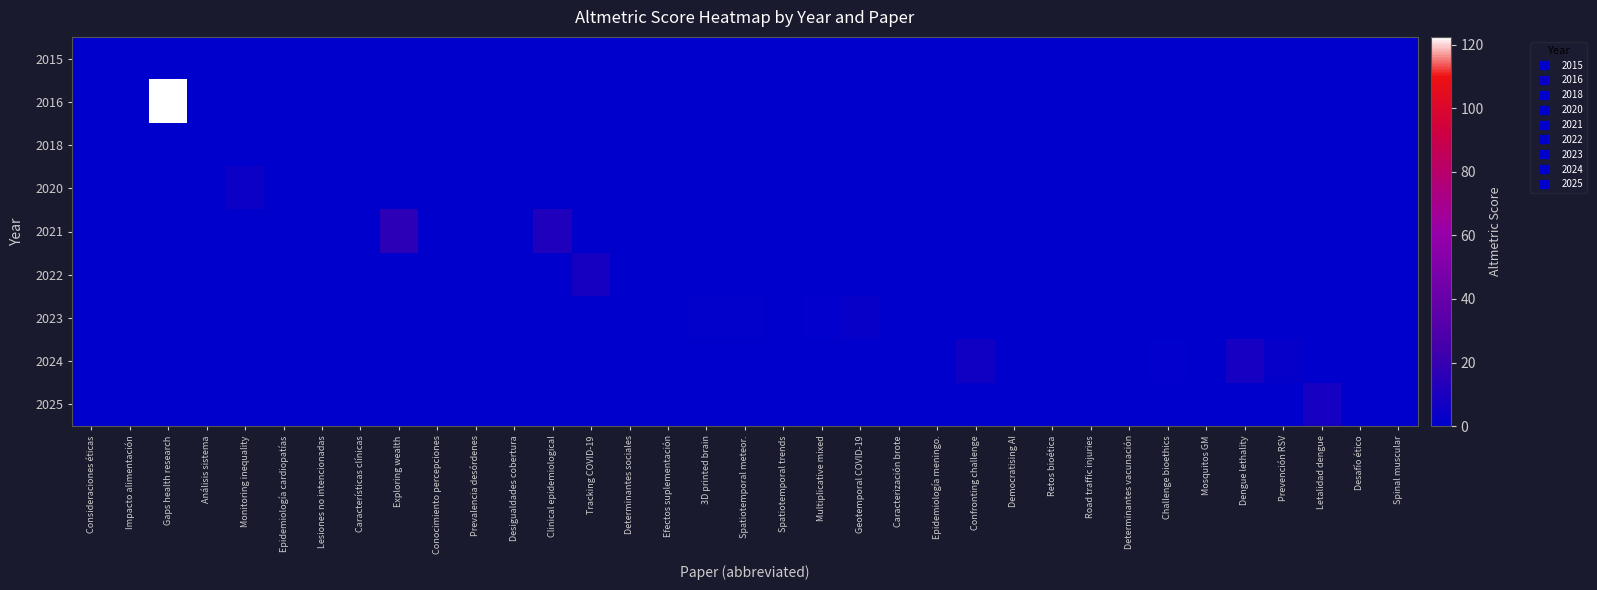

Reading left to right, list all the values displayed in this chart.

2015: Consideraciones éticas=0.0	Impacto alimentación=0.0	Gaps health research=0.0	Análisis sistema=0.0	Monitoring inequality=0.0	Epidemiología cardiopatías=0.0	Lesiones no intencionadas=0.0	Características clínicas=0.0	Exploring wealth=0.0	Conocimiento percepciones=0.0	Prevalencia desórdenes=0.0	Desigualdades cobertura=0.0	Clinical epidemiological=0.0	Tracking COVID-19=0.0	Determinantes sociales=0.0	Efectos suplementación=0.0	3D printed brain=0.0	Spatiotemporal meteor.=0.0	Spatiotemporal trends=0.0	Multiplicative mixed=0.0	Geotemporal COVID-19=0.0	Caracterización brote=0.0	Epidemiología meningo.=0.0	Confronting challenge=0.0	Democratising AI=0.0	Retos bioética=0.0	Road traffic injuries=0.0	Determinantes vacunación=0.0	Challenge bioethics=0.0	Mosquitos GM=0.0	Dengue lethality=0.0	Prevención RSV=0.0	Letalidad dengue=0.0	Desafío ético=0.0	Spinal muscular=0.0
2016: Consideraciones éticas=0.0	Impacto alimentación=0.0	Gaps health research=122.4	Análisis sistema=0.0	Monitoring inequality=0.0	Epidemiología cardiopatías=0.0	Lesiones no intencionadas=0.0	Características clínicas=0.0	Exploring wealth=0.0	Conocimiento percepciones=0.0	Prevalencia desórdenes=0.0	Desigualdades cobertura=0.0	Clinical epidemiological=0.0	Tracking COVID-19=0.0	Determinantes sociales=0.0	Efectos suplementación=0.0	3D printed brain=0.0	Spatiotemporal meteor.=0.0	Spatiotemporal trends=0.0	Multiplicative mixed=0.0	Geotemporal COVID-19=0.0	Caracterización brote=0.0	Epidemiología meningo.=0.0	Confronting challenge=0.0	Democratising AI=0.0	Retos bioética=0.0	Road traffic injuries=0.0	Determinantes vacunación=0.0	Challenge bioethics=0.0	Mosquitos GM=0.0	Dengue lethality=0.0	Prevención RSV=0.0	Letalidad dengue=0.0	Desafío ético=0.0	Spinal muscular=0.0
2018: Consideraciones éticas=0.0	Impacto alimentación=0.0	Gaps health research=0.0	Análisis sistema=0.0	Monitoring inequality=0.0	Epidemiología cardiopatías=0.0	Lesiones no intencionadas=0.0	Características clínicas=0.0	Exploring wealth=0.0	Conocimiento percepciones=0.0	Prevalencia desórdenes=0.0	Desigualdades cobertura=0.0	Clinical epidemiological=0.0	Tracking COVID-19=0.0	Determinantes sociales=0.0	Efectos suplementación=0.0	3D printed brain=0.0	Spatiotemporal meteor.=0.0	Spatiotemporal trends=0.0	Multiplicative mixed=0.0	Geotemporal COVID-19=0.0	Caracterización brote=0.0	Epidemiología meningo.=0.0	Confronting challenge=0.0	Democratising AI=0.0	Retos bioética=0.0	Road traffic injuries=0.0	Determinantes vacunación=0.0	Challenge bioethics=0.0	Mosquitos GM=0.0	Dengue lethality=0.0	Prevención RSV=0.0	Letalidad dengue=0.0	Desafío ético=0.0	Spinal muscular=0.0
2020: Consideraciones éticas=0.0	Impacto alimentación=0.0	Gaps health research=0.0	Análisis sistema=0.0	Monitoring inequality=5.0	Epidemiología cardiopatías=0.0	Lesiones no intencionadas=0.0	Características clínicas=0.0	Exploring wealth=0.0	Conocimiento percepciones=0.0	Prevalencia desórdenes=0.0	Desigualdades cobertura=0.0	Clinical epidemiological=0.0	Tracking COVID-19=0.0	Determinantes sociales=0.0	Efectos suplementación=0.0	3D printed brain=0.0	Spatiotemporal meteor.=0.0	Spatiotemporal trends=0.0	Multiplicative mixed=0.0	Geotemporal COVID-19=0.0	Caracterización brote=0.0	Epidemiología meningo.=0.0	Confronting challenge=0.0	Democratising AI=0.0	Retos bioética=0.0	Road traffic injuries=0.0	Determinantes vacunación=0.0	Challenge bioethics=0.0	Mosquitos GM=0.0	Dengue lethality=0.0	Prevención RSV=0.0	Letalidad dengue=0.0	Desafío ético=0.0	Spinal muscular=0.0
2021: Consideraciones éticas=0.0	Impacto alimentación=0.0	Gaps health research=0.0	Análisis sistema=0.0	Monitoring inequality=0.0	Epidemiología cardiopatías=0.0	Lesiones no intencionadas=0.0	Características clínicas=0.0	Exploring wealth=16.1	Conocimiento percepciones=0.0	Prevalencia desórdenes=0.0	Desigualdades cobertura=0.0	Clinical epidemiological=11.1	Tracking COVID-19=0.0	Determinantes sociales=0.0	Efectos suplementación=0.0	3D printed brain=0.0	Spatiotemporal meteor.=0.0	Spatiotemporal trends=0.0	Multiplicative mixed=0.0	Geotemporal COVID-19=0.0	Caracterización brote=0.0	Epidemiología meningo.=0.0	Confronting challenge=0.0	Democratising AI=0.0	Retos bioética=0.0	Road traffic injuries=0.0	Determinantes vacunación=0.0	Challenge bioethics=0.0	Mosquitos GM=0.0	Dengue lethality=0.0	Prevención RSV=0.0	Letalidad dengue=0.0	Desafío ético=0.0	Spinal muscular=0.0
2022: Consideraciones éticas=0.0	Impacto alimentación=0.0	Gaps health research=0.0	Análisis sistema=0.0	Monitoring inequality=0.0	Epidemiología cardiopatías=0.0	Lesiones no intencionadas=0.0	Características clínicas=0.0	Exploring wealth=0.0	Conocimiento percepciones=0.0	Prevalencia desórdenes=0.0	Desigualdades cobertura=0.0	Clinical epidemiological=0.0	Tracking COVID-19=7.8	Determinantes sociales=0.0	Efectos suplementación=0.0	3D printed brain=0.0	Spatiotemporal meteor.=0.0	Spatiotemporal trends=0.0	Multiplicative mixed=0.0	Geotemporal COVID-19=0.0	Caracterización brote=0.0	Epidemiología meningo.=0.0	Confronting challenge=0.0	Democratising AI=0.0	Retos bioética=0.0	Road traffic injuries=0.0	Determinantes vacunación=0.0	Challenge bioethics=0.0	Mosquitos GM=0.0	Dengue lethality=0.0	Prevención RSV=0.0	Letalidad dengue=0.0	Desafío ético=0.0	Spinal muscular=0.0
2023: Consideraciones éticas=0.0	Impacto alimentación=0.0	Gaps health research=0.0	Análisis sistema=0.0	Monitoring inequality=0.0	Epidemiología cardiopatías=0.0	Lesiones no intencionadas=0.0	Características clínicas=0.0	Exploring wealth=0.0	Conocimiento percepciones=0.0	Prevalencia desórdenes=0.0	Desigualdades cobertura=0.0	Clinical epidemiological=0.0	Tracking COVID-19=0.0	Determinantes sociales=0.0	Efectos suplementación=0.0	3D printed brain=1.0	Spatiotemporal meteor.=1.4	Spatiotemporal trends=0.2	Multiplicative mixed=0.8	Geotemporal COVID-19=2.9	Caracterización brote=0.0	Epidemiología meningo.=0.0	Confronting challenge=0.0	Democratising AI=0.0	Retos bioética=0.0	Road traffic injuries=0.0	Determinantes vacunación=0.0	Challenge bioethics=0.0	Mosquitos GM=0.0	Dengue lethality=0.0	Prevención RSV=0.0	Letalidad dengue=0.0	Desafío ético=0.0	Spinal muscular=0.0
2024: Consideraciones éticas=0.0	Impacto alimentación=0.0	Gaps health research=0.0	Análisis sistema=0.0	Monitoring inequality=0.0	Epidemiología cardiopatías=0.0	Lesiones no intencionadas=0.0	Características clínicas=0.0	Exploring wealth=0.0	Conocimiento percepciones=0.0	Prevalencia desórdenes=0.0	Desigualdades cobertura=0.0	Clinical epidemiological=0.0	Tracking COVID-19=0.0	Determinantes sociales=0.0	Efectos suplementación=0.0	3D printed brain=0.0	Spatiotemporal meteor.=0.0	Spatiotemporal trends=0.0	Multiplicative mixed=0.0	Geotemporal COVID-19=0.0	Caracterización brote=0.0	Epidemiología meningo.=0.0	Confronting challenge=5.8	Democratising AI=0.0	Retos bioética=0.0	Road traffic injuries=0.0	Determinantes vacunación=0.0	Challenge bioethics=0.5	Mosquitos GM=0.0	Dengue lethality=8.6	Prevención RSV=1.8	Letalidad dengue=0.0	Desafío ético=0.0	Spinal muscular=0.0
2025: Consideraciones éticas=0.0	Impacto alimentación=0.0	Gaps health research=0.0	Análisis sistema=0.0	Monitoring inequality=0.0	Epidemiología cardiopatías=0.0	Lesiones no intencionadas=0.0	Características clínicas=0.0	Exploring wealth=0.0	Conocimiento percepciones=0.0	Prevalencia desórdenes=0.0	Desigualdades cobertura=0.0	Clinical epidemiological=0.0	Tracking COVID-19=0.0	Determinantes sociales=0.0	Efectos suplementación=0.0	3D printed brain=0.0	Spatiotemporal meteor.=0.0	Spatiotemporal trends=0.0	Multiplicative mixed=0.0	Geotemporal COVID-19=0.0	Caracterización brote=0.0	Epidemiología meningo.=0.0	Confronting challenge=0.0	Democratising AI=0.0	Retos bioética=0.0	Road traffic injuries=0.0	Determinantes vacunación=0.0	Challenge bioethics=0.0	Mosquitos GM=0.0	Dengue lethality=0.0	Prevención RSV=0.0	Letalidad dengue=8.6	Desafío ético=0.0	Spinal muscular=0.2